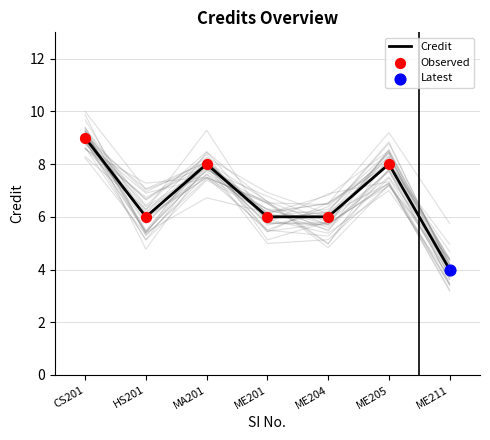

At which label does Credit reach its peak?

CS201